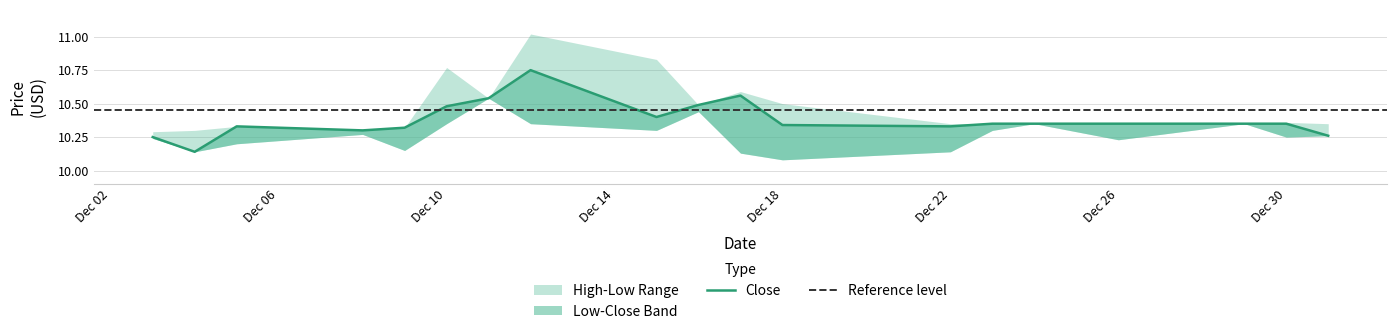

What is the sum of the Low values at 2014-12-03 and 2014-12-10?

20.6